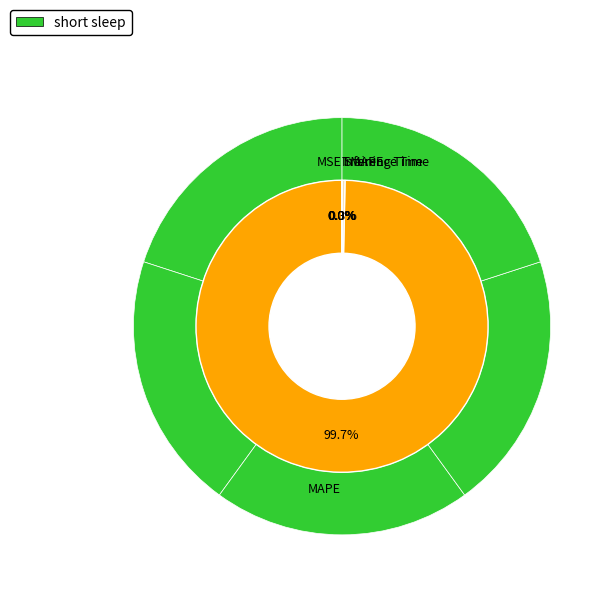

True or false: Inference Time accounts for 0% of the total.

True